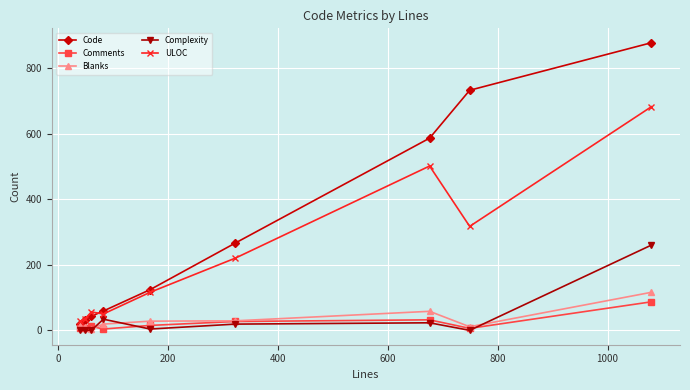

How many values in the Comments series are below 12?

4